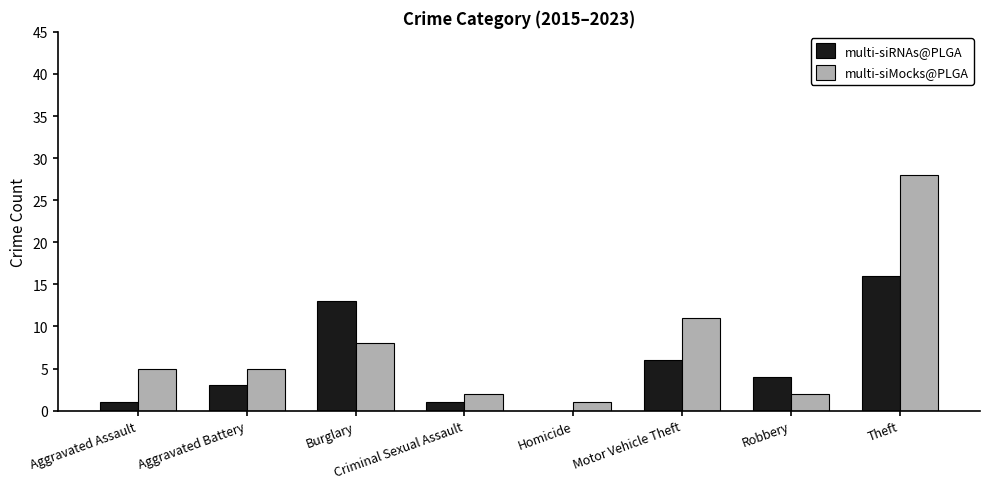

Which series has the widest spread of values?

multi-siMocks@PLGA